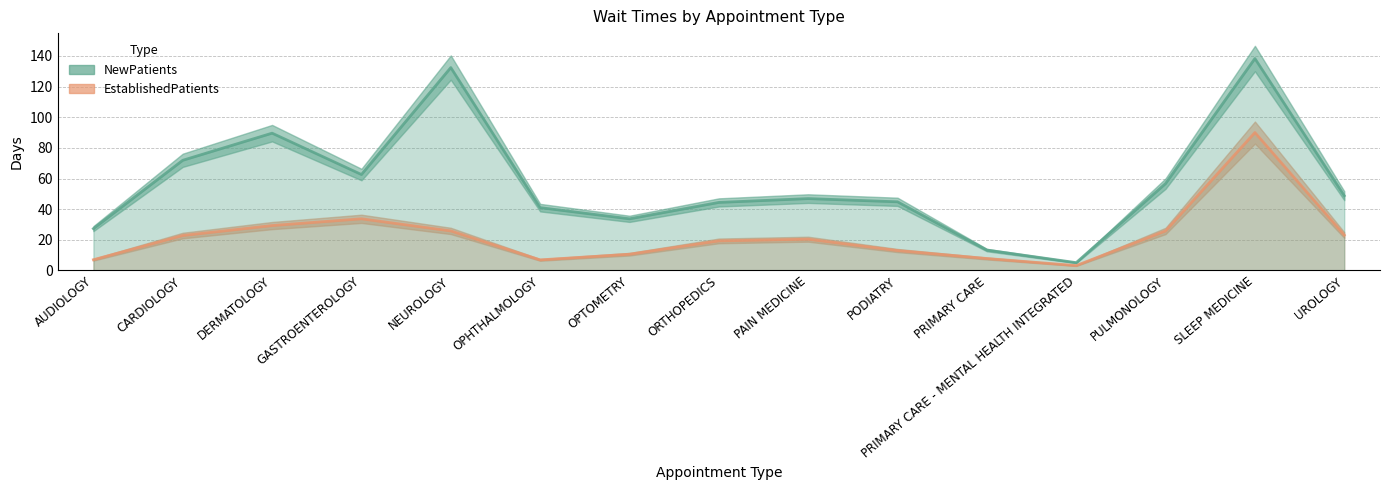

What is the label of the 4th point from the right?

PRIMARY CARE - MENTAL HEALTH INTEGRATED